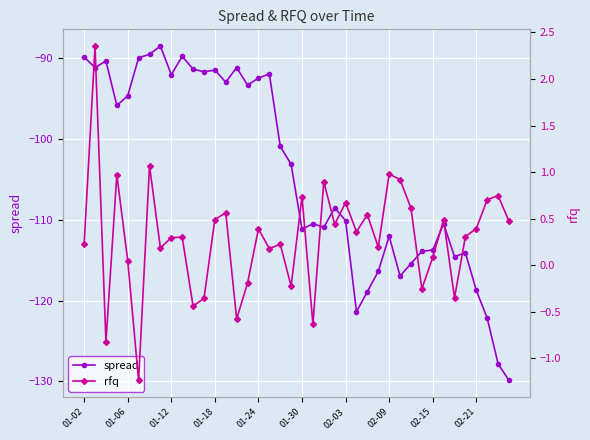

What is the maximum value for spread?

-88.5